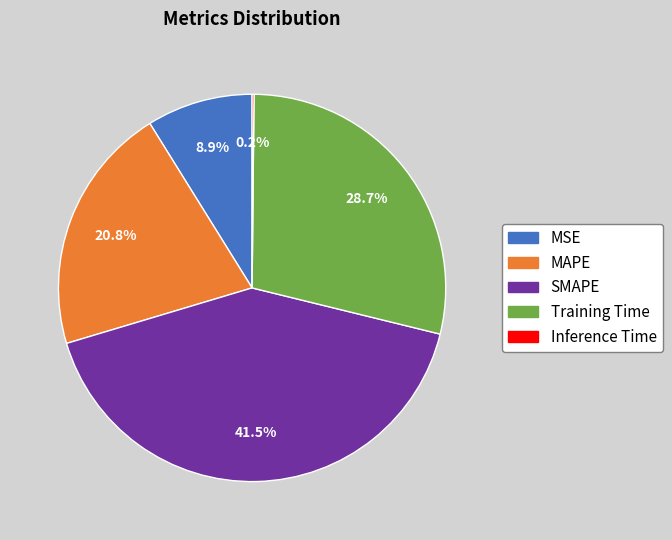

Is there a majority slice in this chart?

No